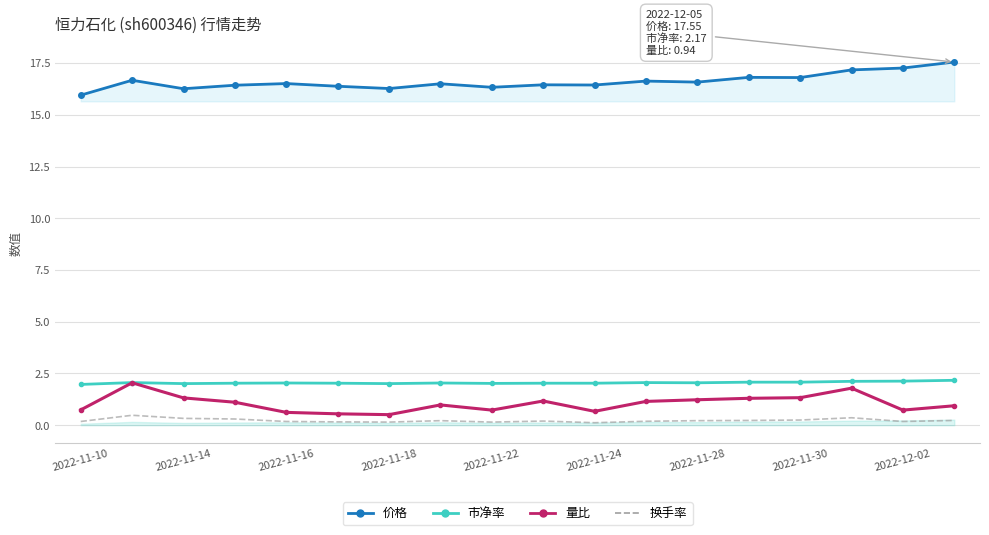

What is the sum of all 价格 values?

299.0